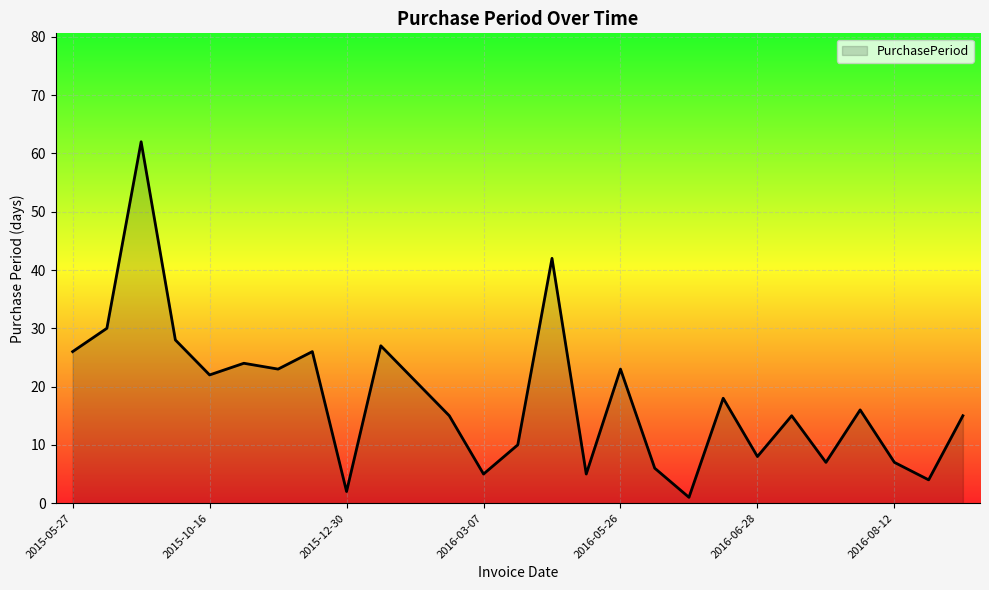

Does the chart have visible grid lines?

Yes